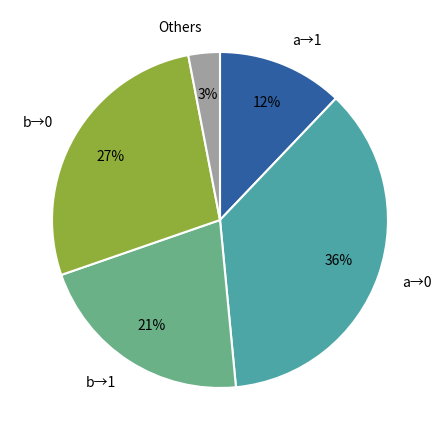

How many segments does this pie chart have?

5